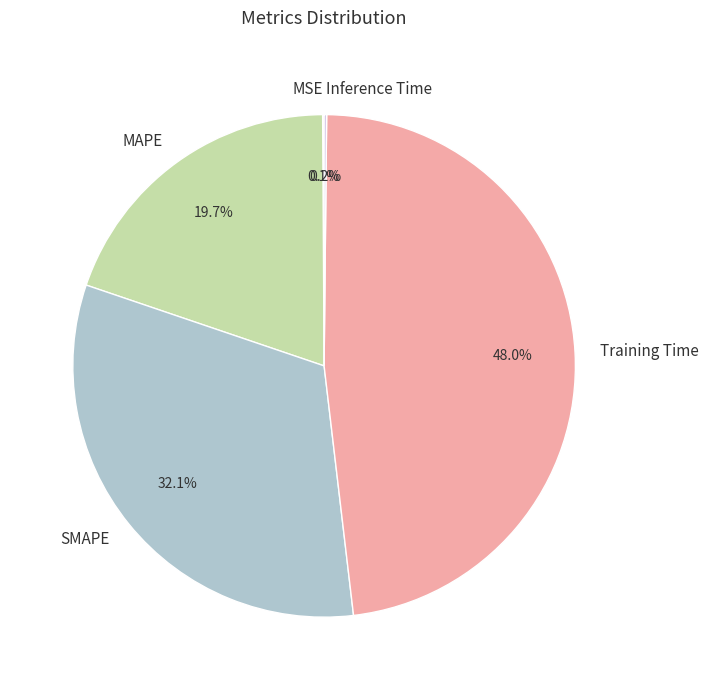

Does any single category account for the majority?

No